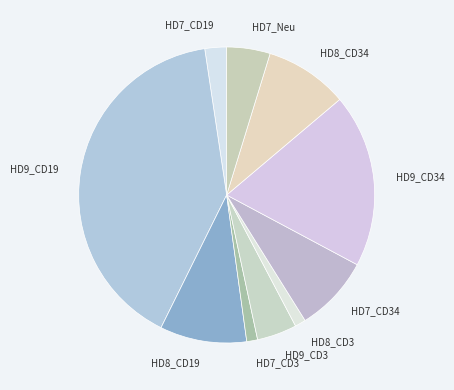

Is it true that HD8_CD19 is 1% of the pie?

False